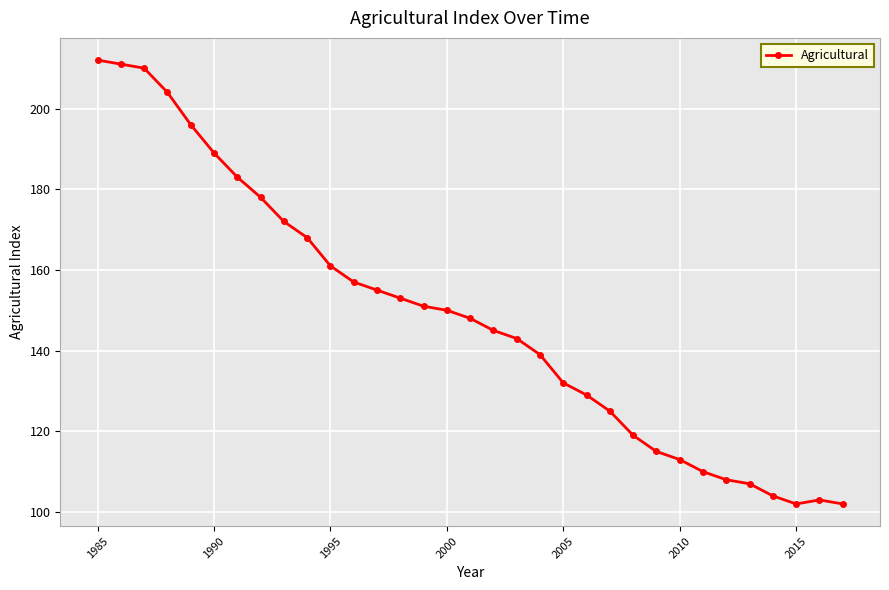

How many points are lower than both their immediate neighbors (excluding endpoints)?

1